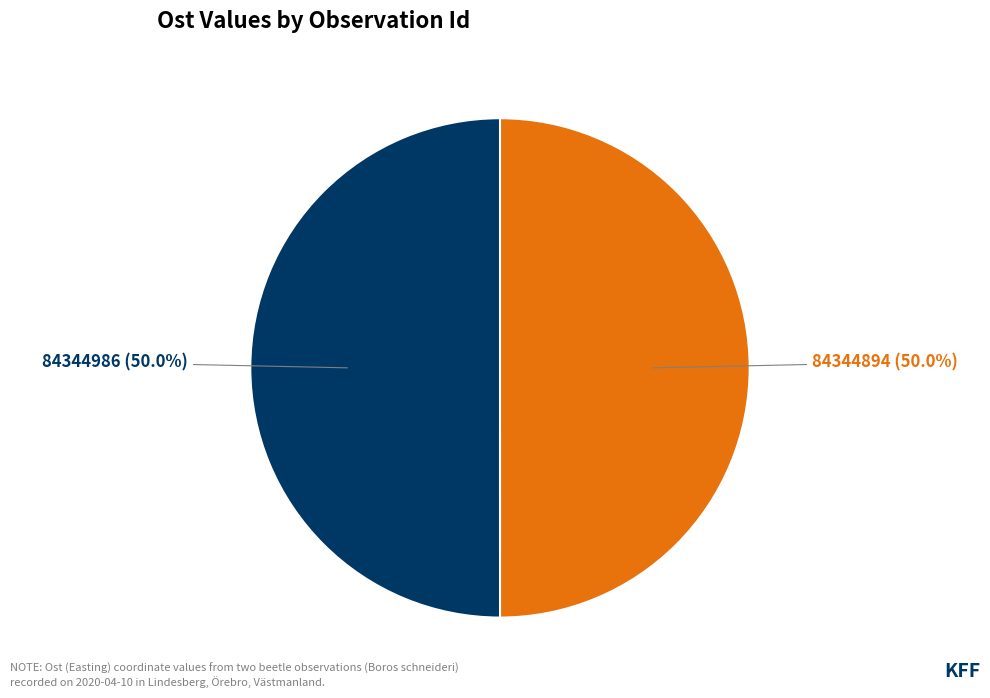

True or false: 84344894 accounts for 50% of the total.

True